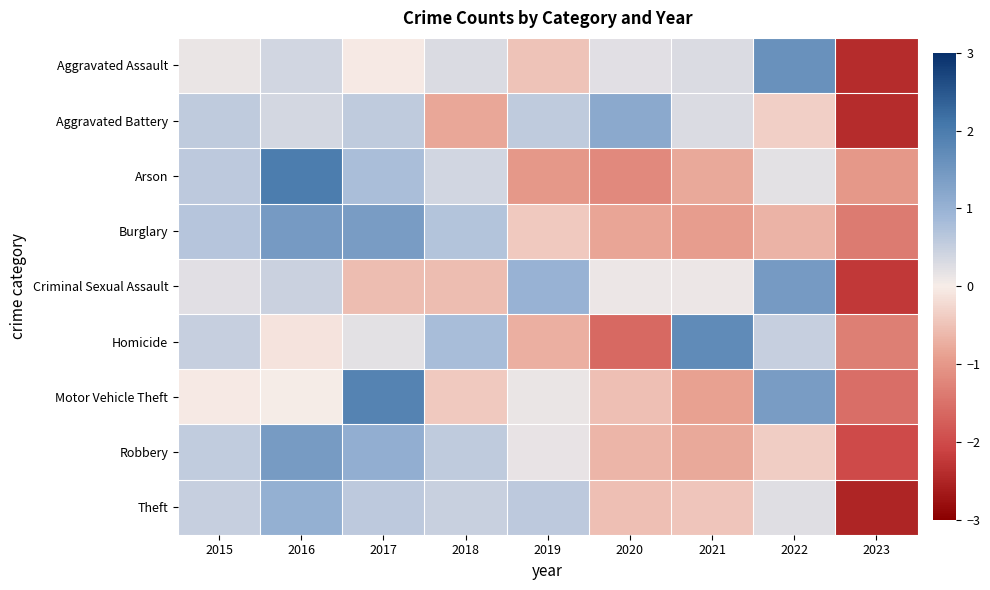

Which label corresponds to the largest value in the chart?

2016